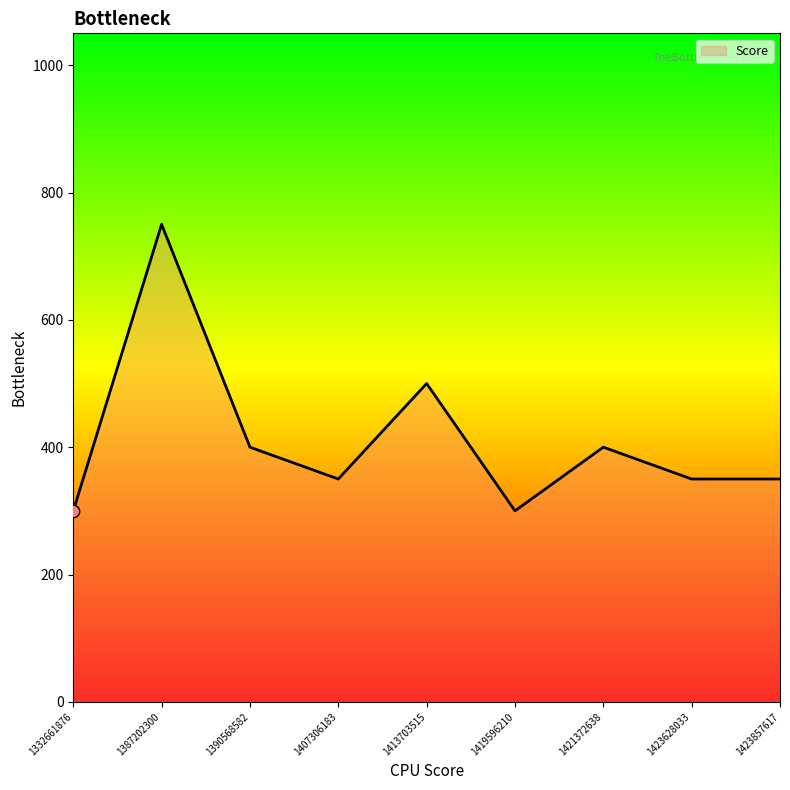

Approximately how many times larger is the value at 1390568582 compared to 1387202300?

0.5